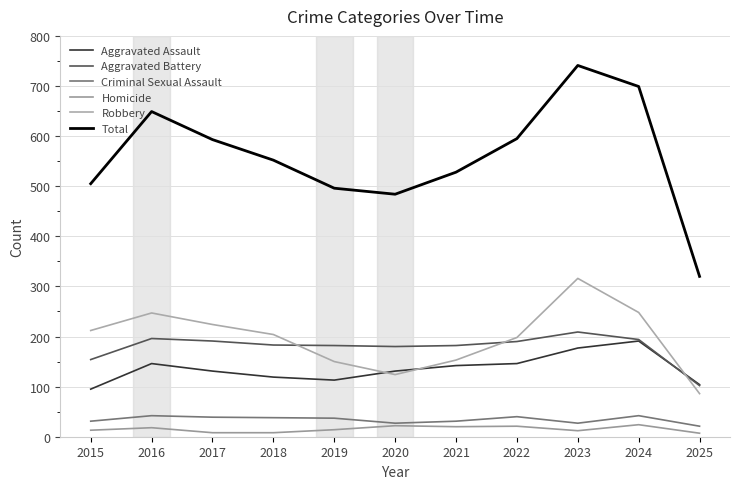

True or false: Criminal Sexual Assault has more than 1 points higher than both neighbors.

True